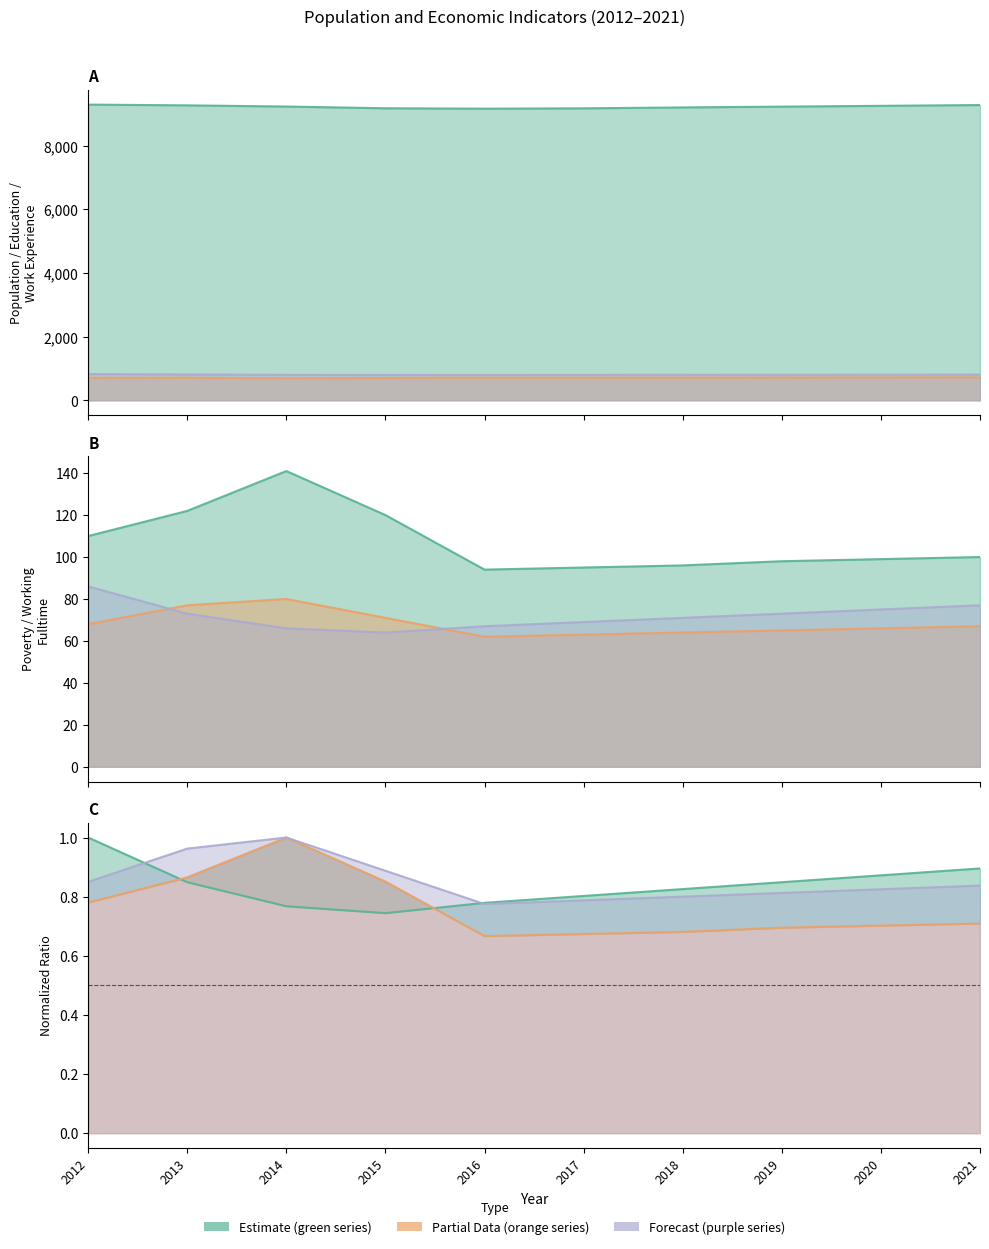

Reading left to right, extract all data points from this chart.

Population: 2012=9294	2013=9270	2014=9233	2015=9178	2016=9166	2017=9176	2018=9205	2019=9230	2020=9255	2021=9280
Poverty: 2012=110	2013=122	2014=141	2015=120	2016=94	2017=95	2018=96	2019=98	2020=99	2021=100
Poverty_18to65: 2012=68	2013=77	2014=80	2015=71	2016=62	2017=63	2018=64	2019=65	2020=66	2021=67
Education: 2012=704	2013=708	2014=694	2015=703	2016=710	2017=711	2018=713	2019=715	2020=717	2021=719
Work_Experience: 2012=824	2013=811	2014=800	2015=797	2016=798	2017=800	2018=801	2019=803	2020=805	2021=807
Working_Fulltime: 2012=86	2013=73	2014=66	2015=64	2016=67	2017=69	2018=71	2019=73	2020=75	2021=77